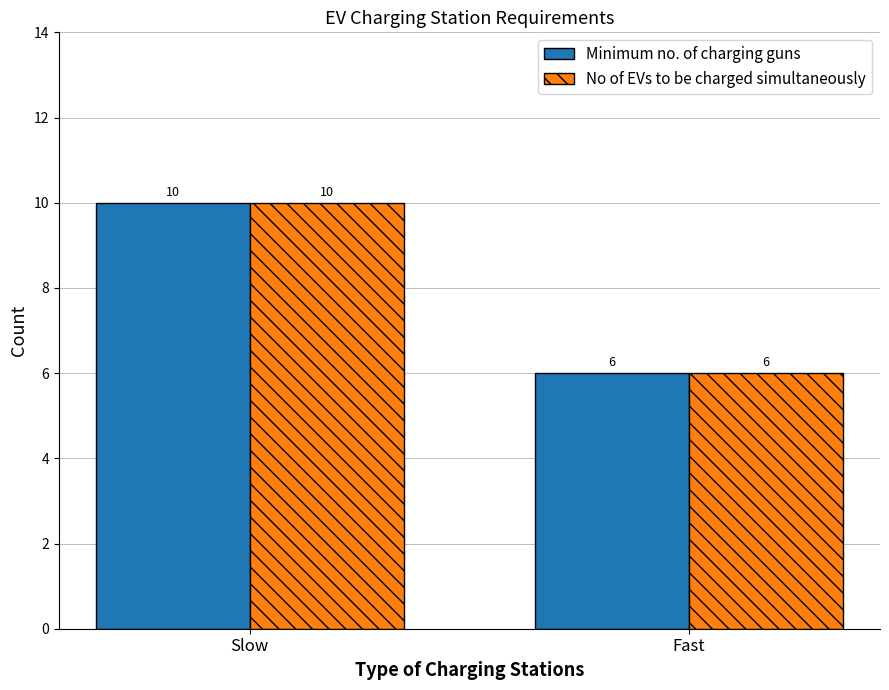

What is the difference between the No of EVs to be charged simultaneously values at Slow and Fast?

4